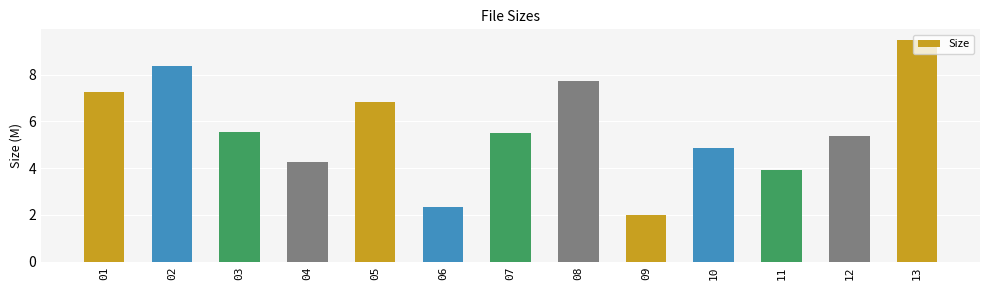

What is the sum of all values?

73.4